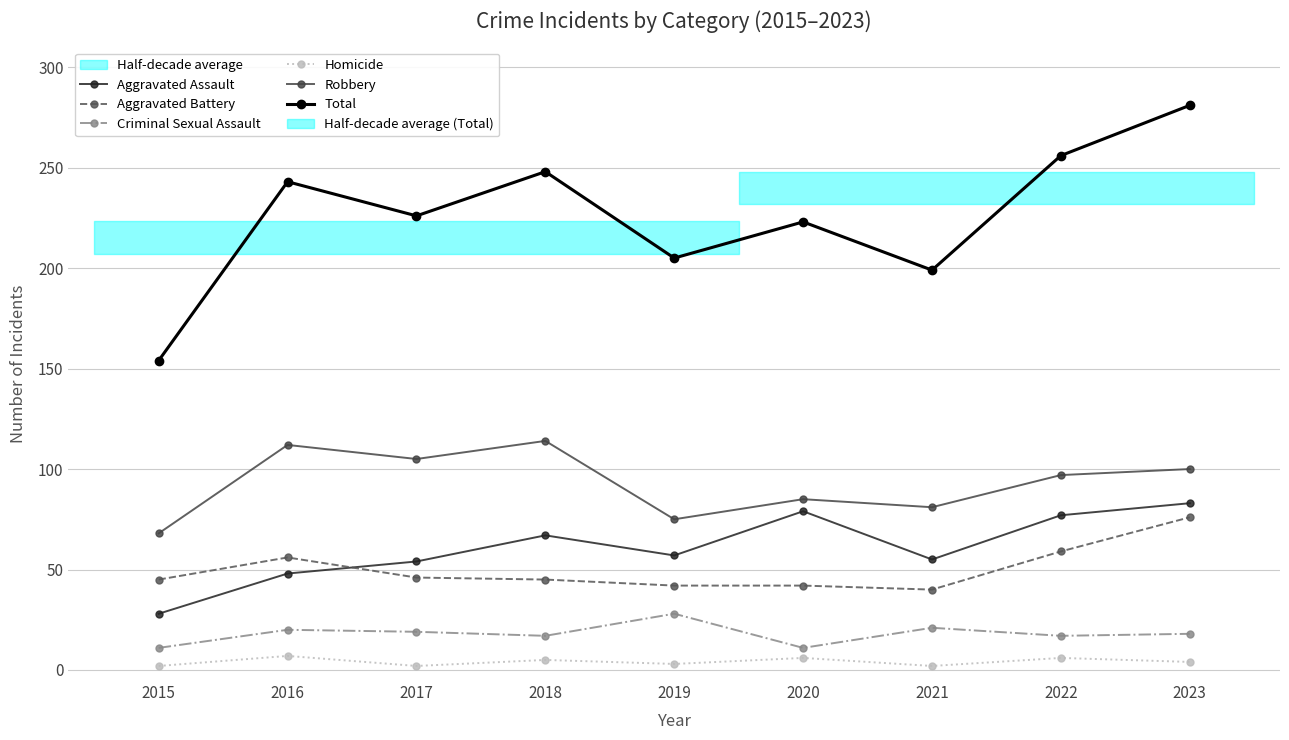

True or false: Aggravated Assault and Criminal Sexual Assault cross at least once.

False